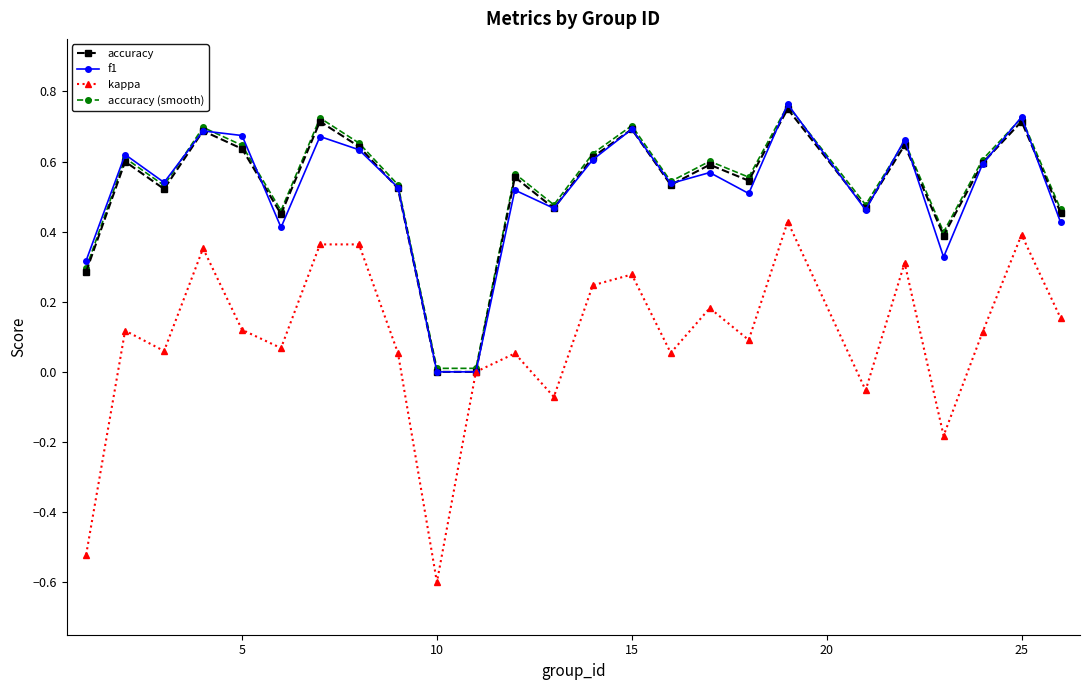

What is the smallest value displayed?

-0.6